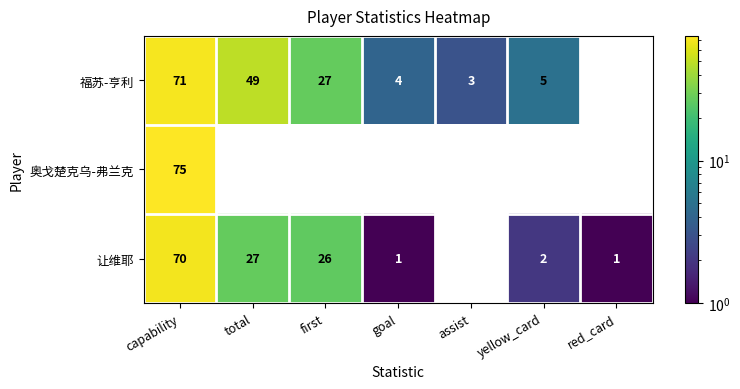

Is it true that 福苏-亨利 equals 3 at assist?

True